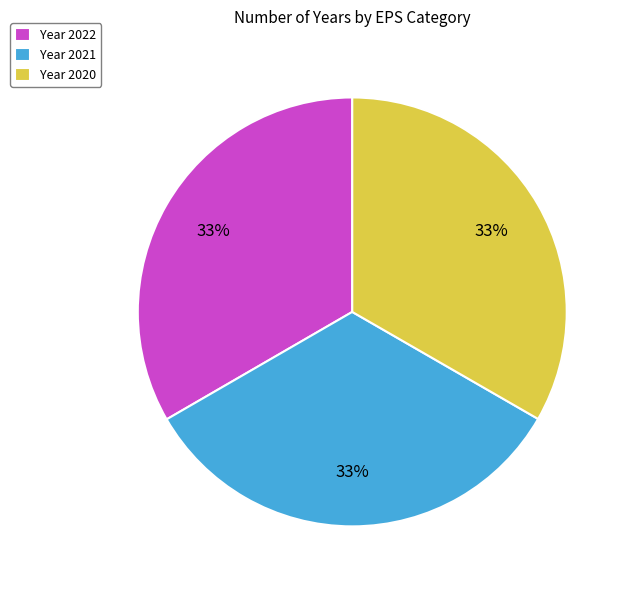

How many slices are in this pie chart?

3